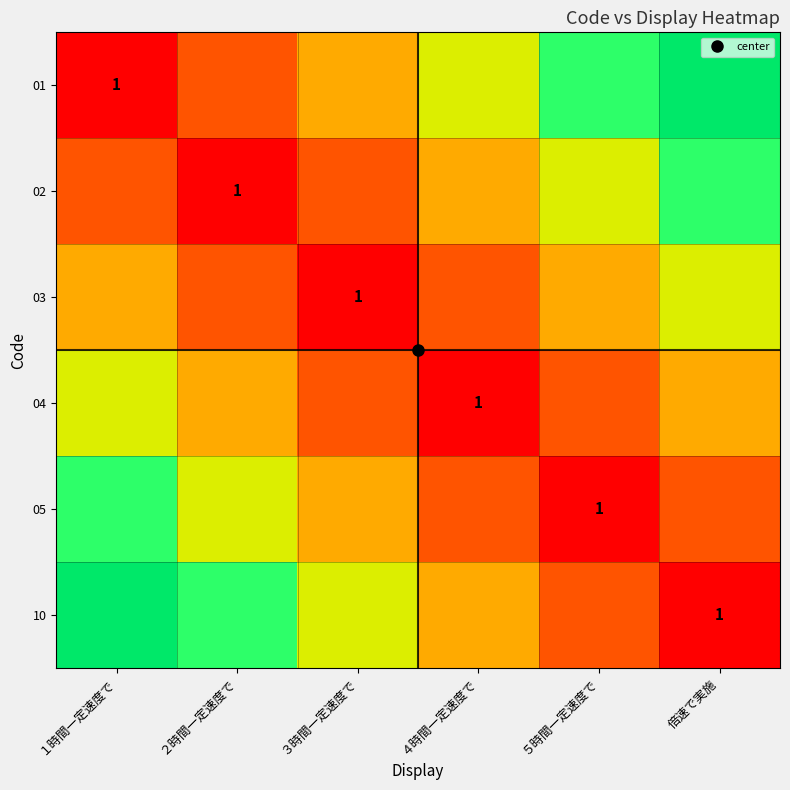

What is the spread (max minus min) of values at ４時間一定速度で?

0.5